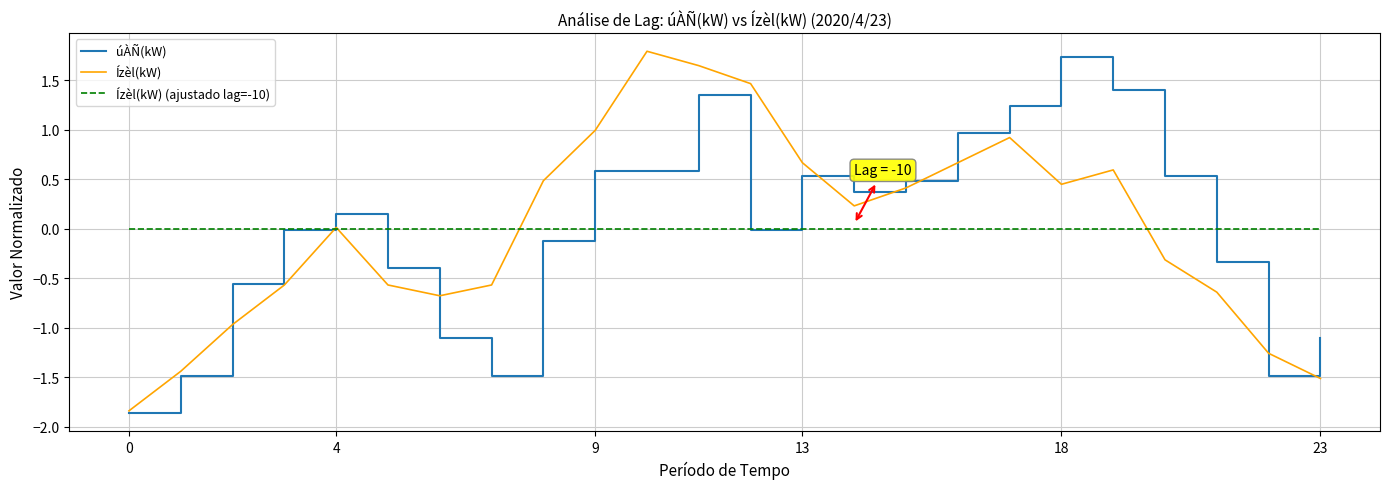

What is the minimum value shown in the chart?

-1.9